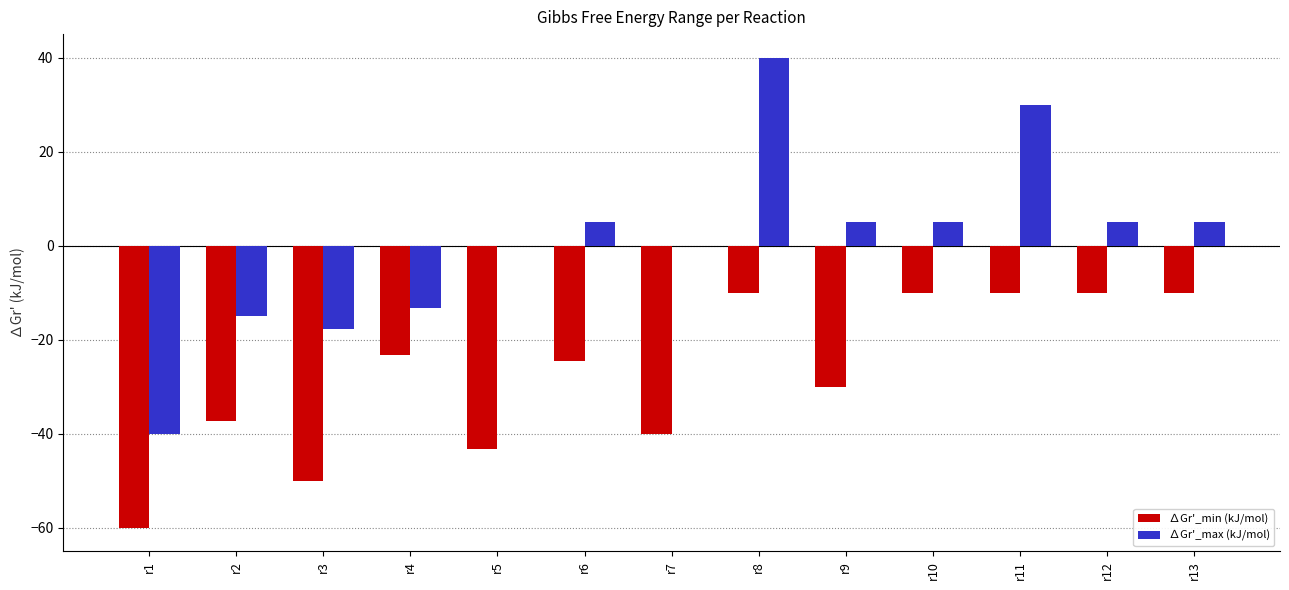

True or false: ∆Gr'_max (kJ/mol) has a value of 5.0 at r13.

True